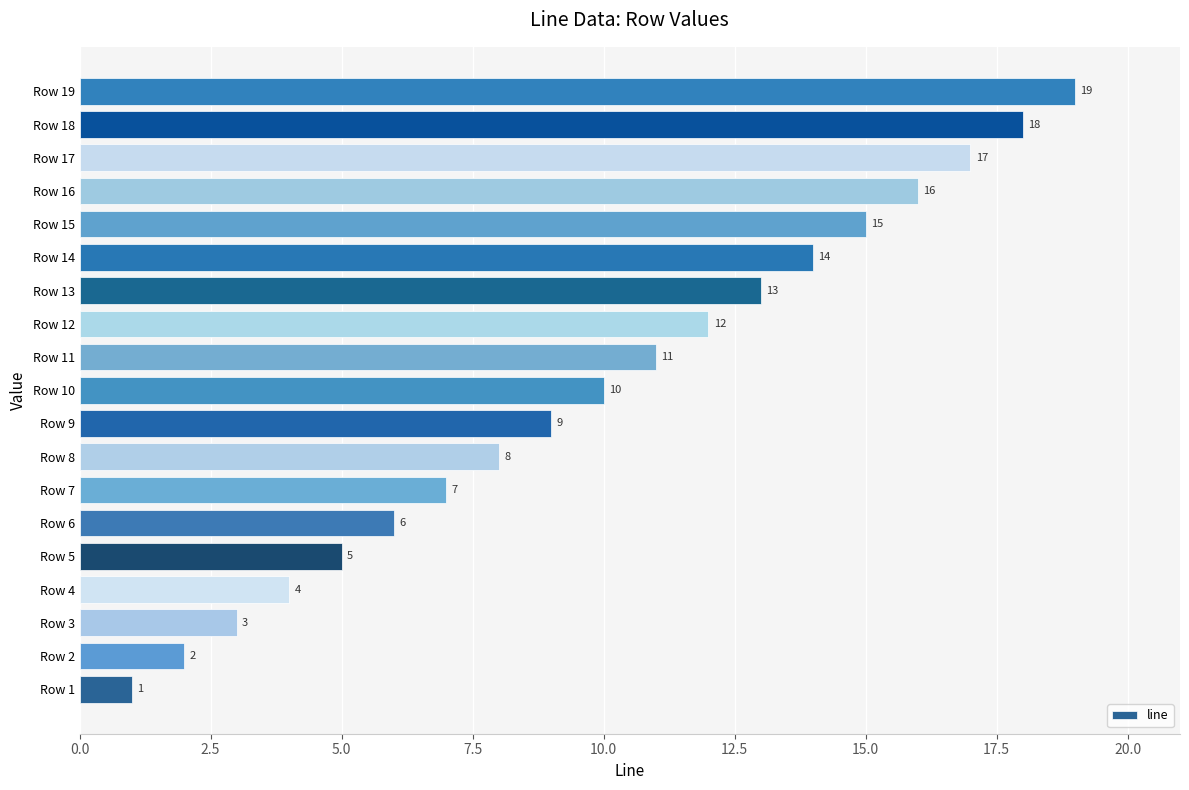

What is the change in value from Row 14 to Row 19?

+5